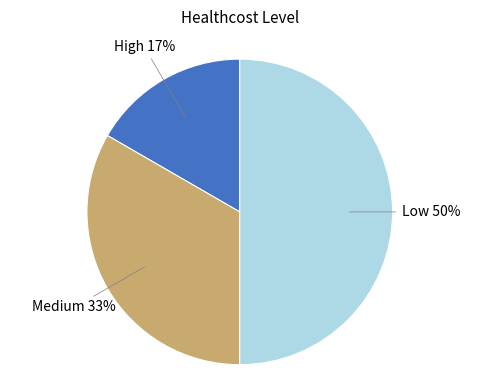

To the nearest percent, what is the difference between the largest and smallest slice percentages?

33%